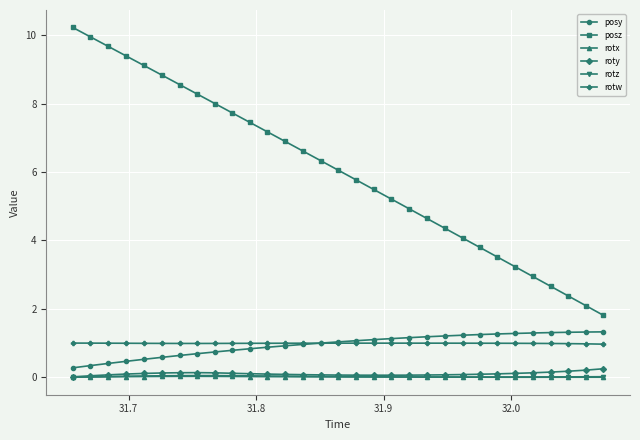

Which series has the widest spread of values?

posz